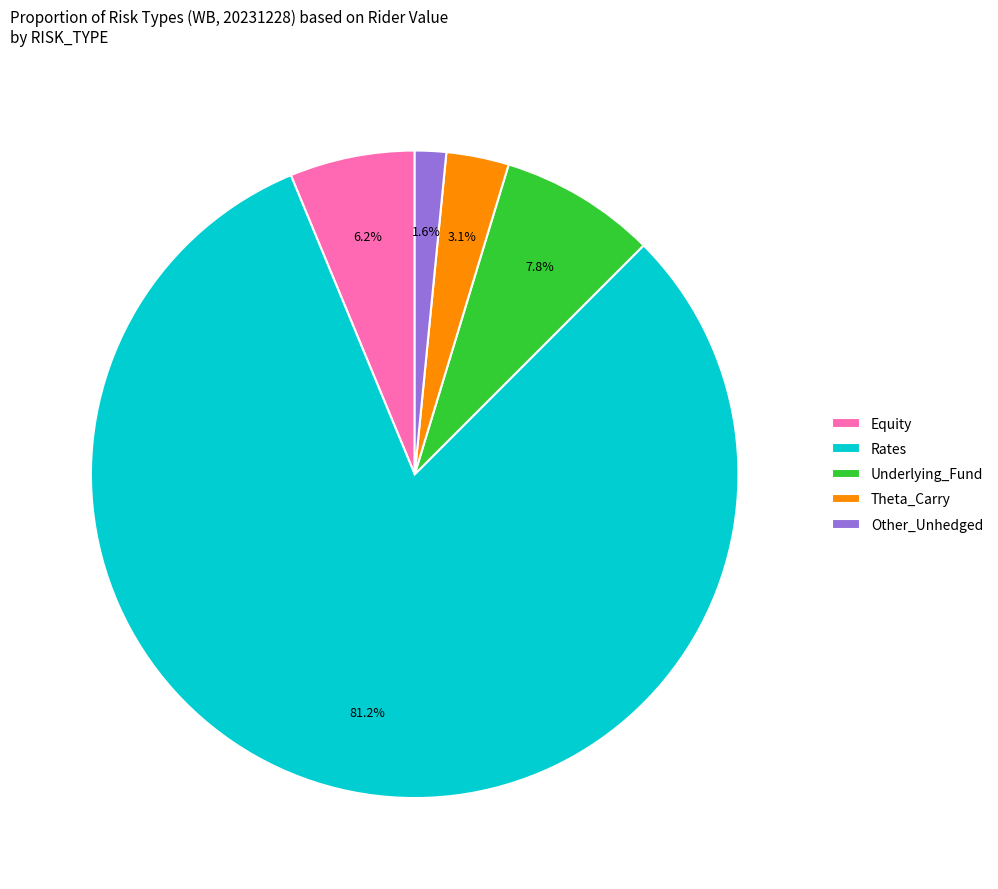

To the nearest percent, what is the difference between the Underlying_Fund and Rates slice percentages?

73%